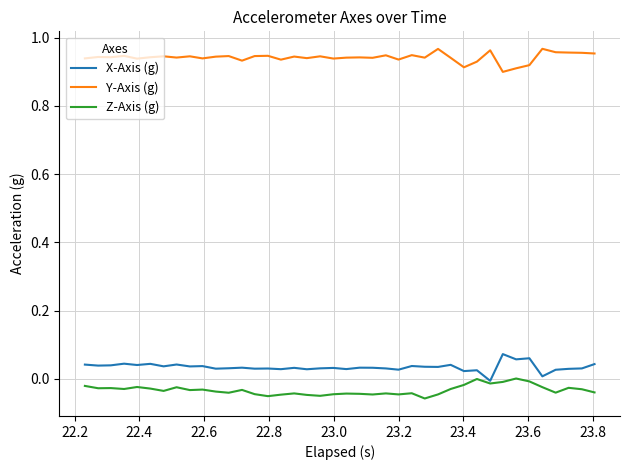

True or false: X-Axis (g) and Y-Axis (g) intersect in this chart.

False